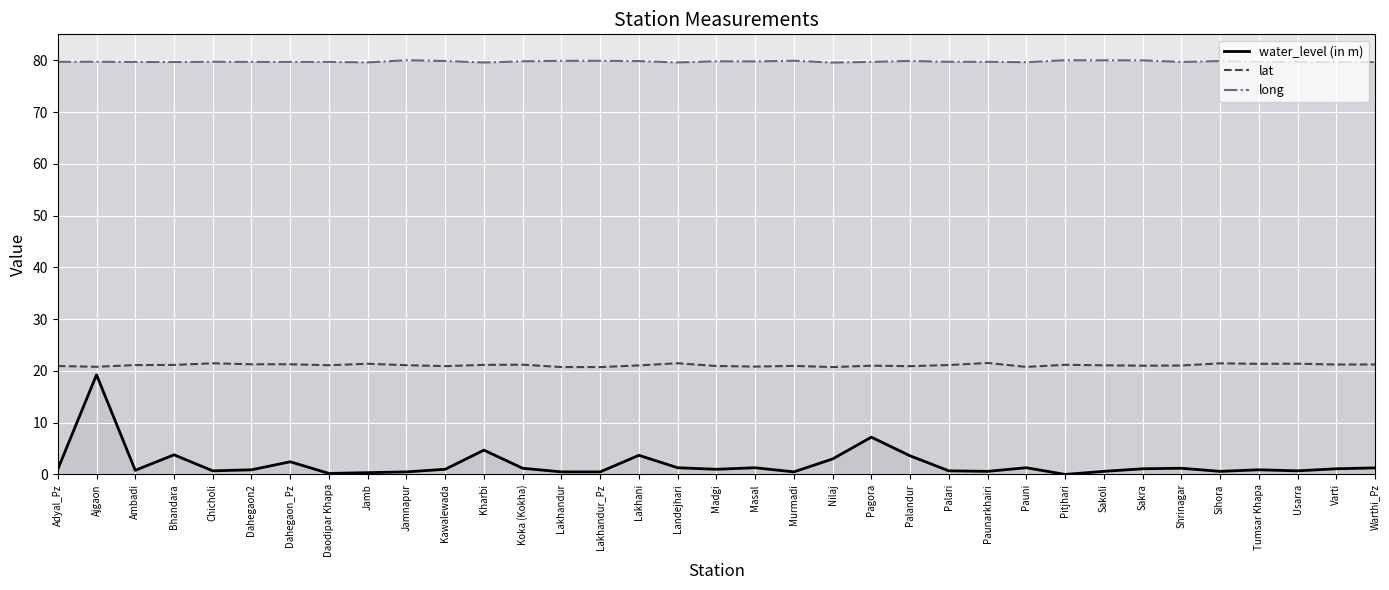

At which label does lat reach its peak?

Paunarkhairi